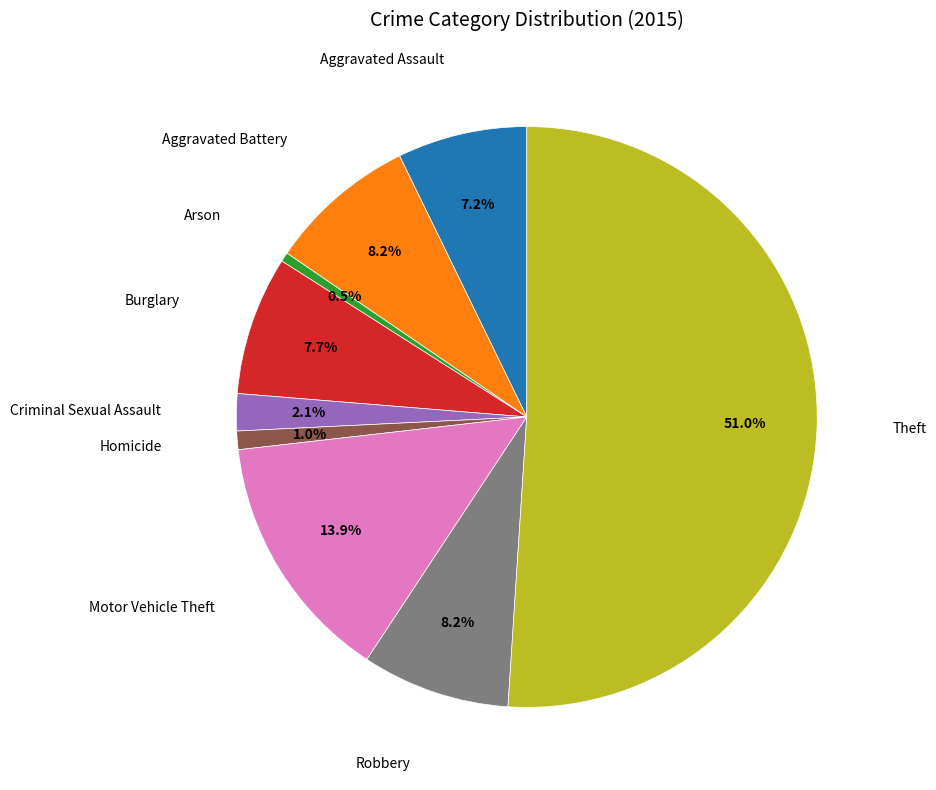

What is the largest slice in the pie chart?

Theft